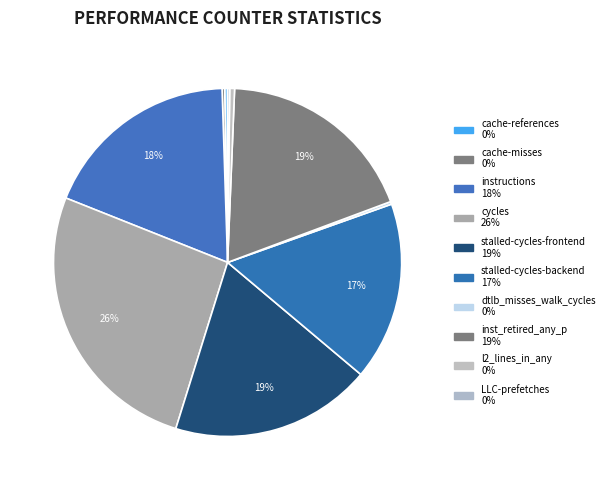

Is it true that stalled-cycles-frontend is 19% of the pie?

True